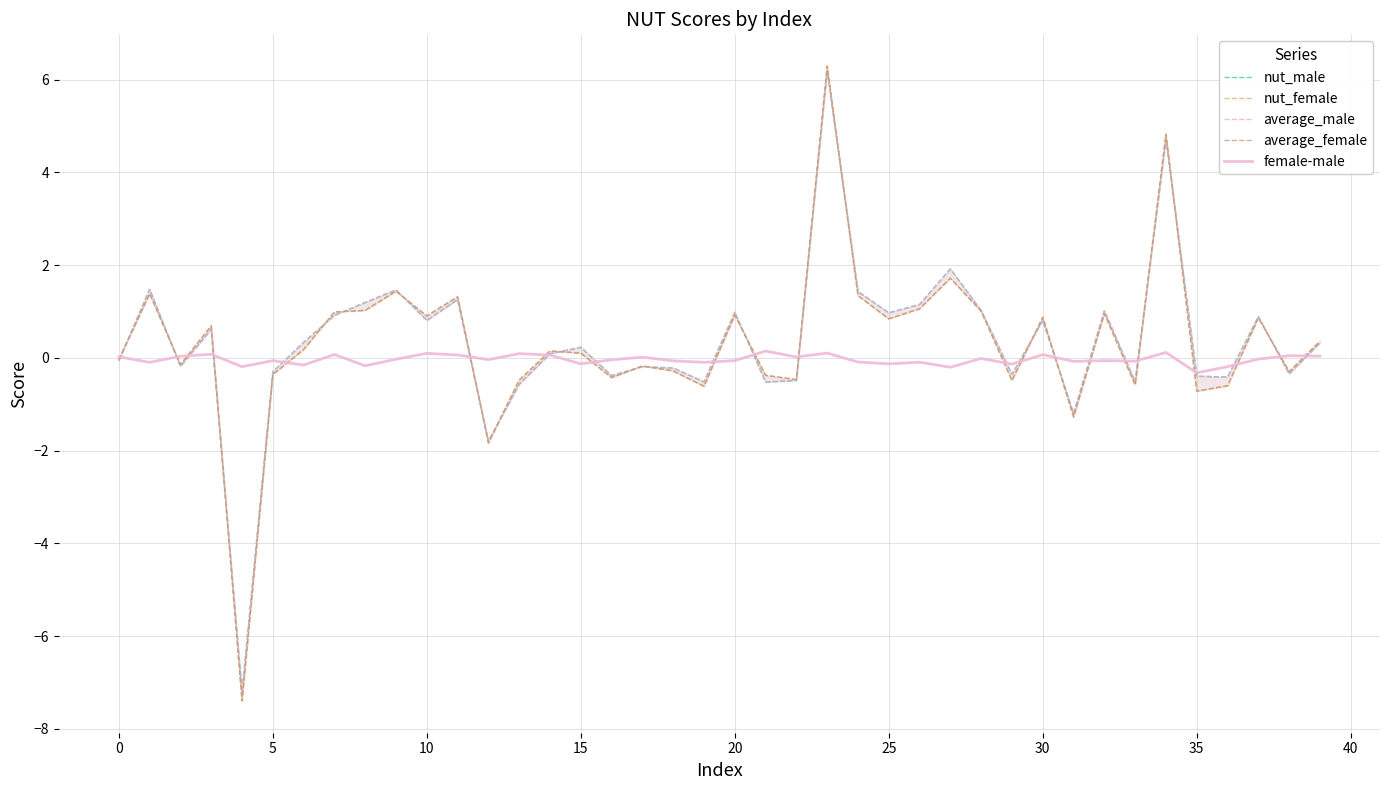

Is the value of female-male at 31 greater than the value of average_male at 39?

No